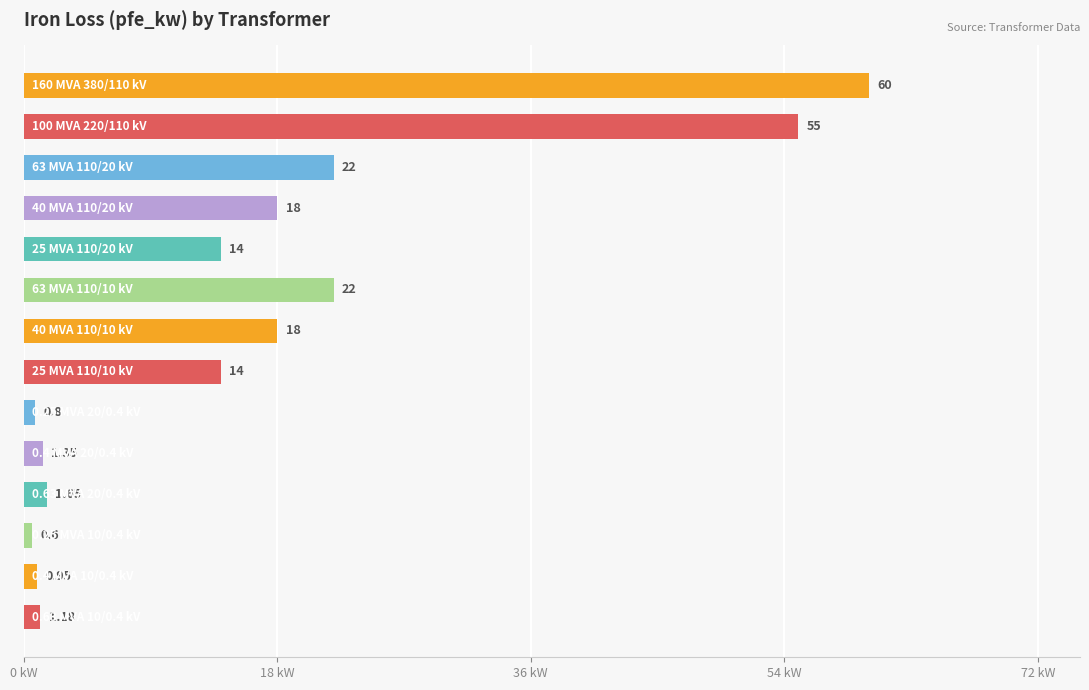

How many distinct data groups are displayed?

1